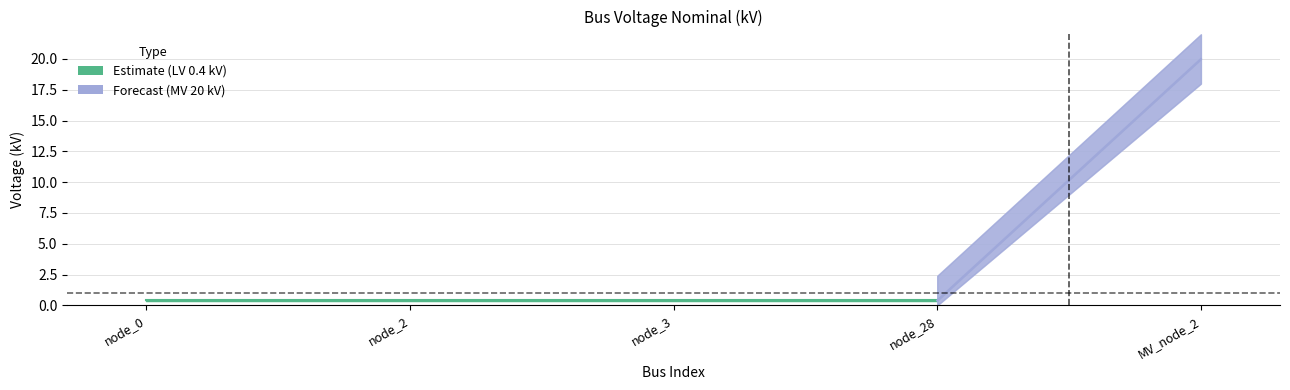

Reading left to right, what are all the values shown in this chart?

0.4	0.4	0.4	0.4	20.0